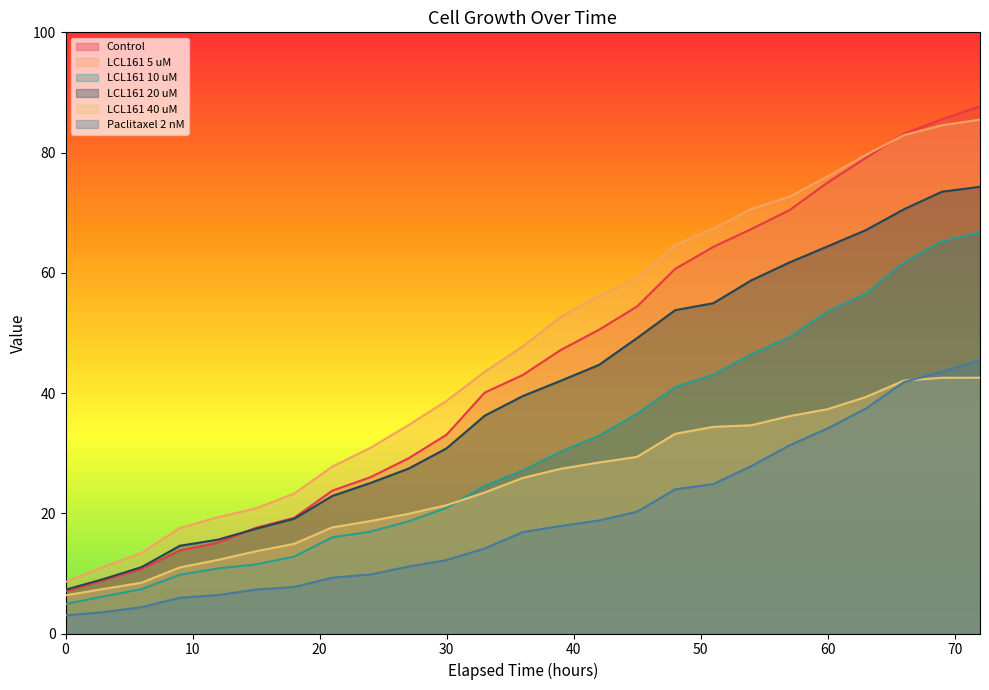

Which series has the largest total across all categories?

LCL161 5 uM